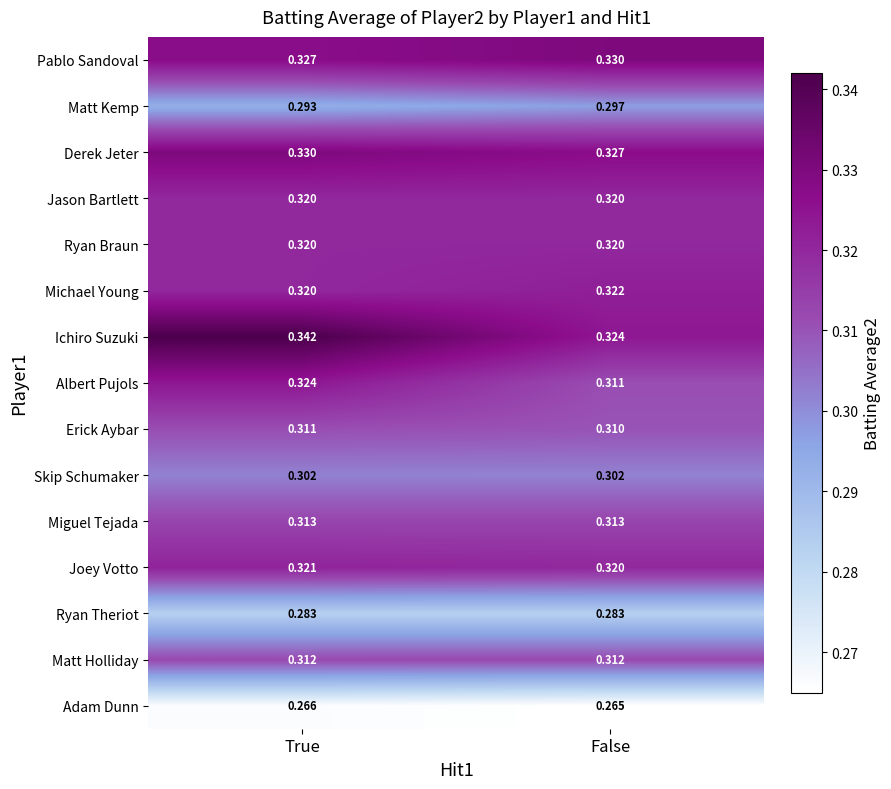

Rank the categories by Adam Dunn value from lowest to highest.

False, True